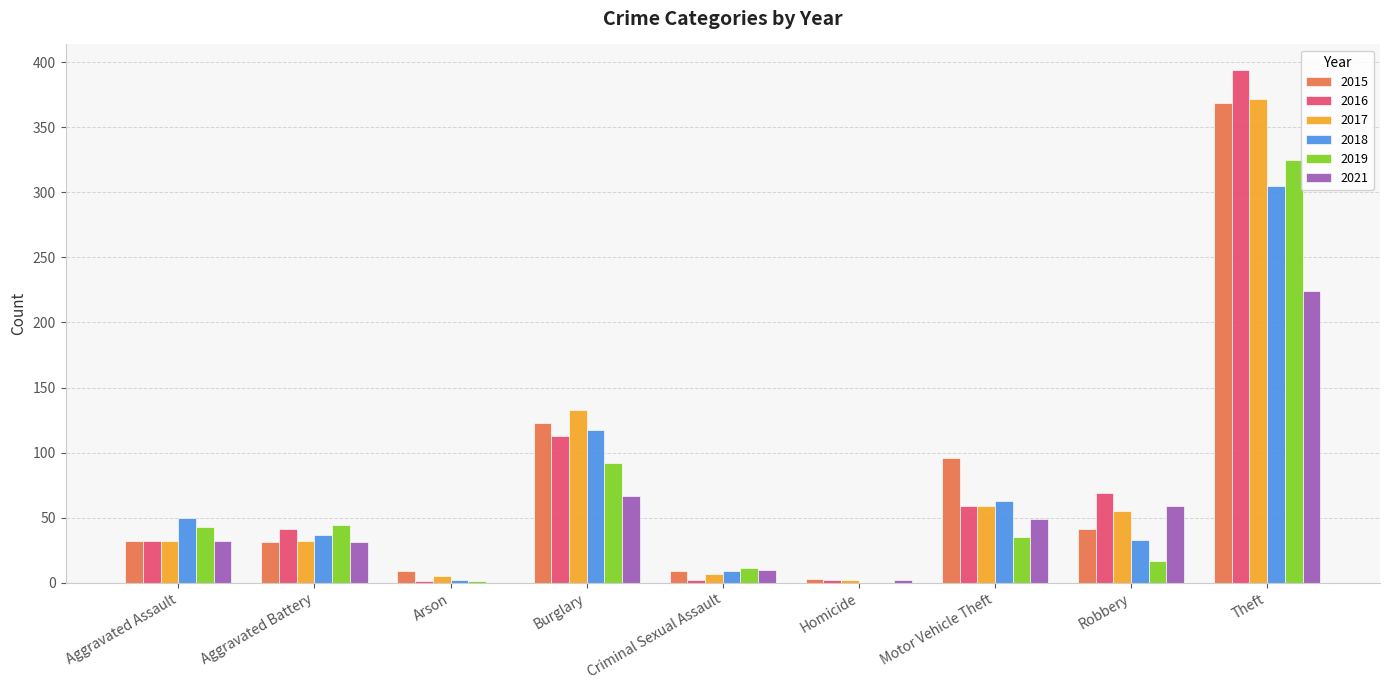

Are the bars horizontal?

No